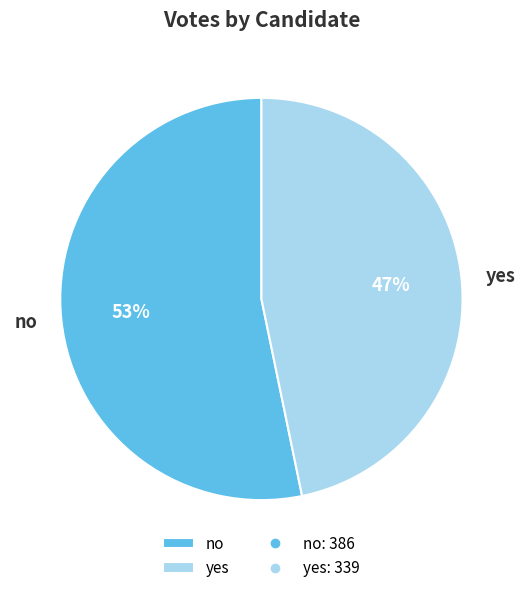

To the nearest percent, what is the combined percentage of no and yes?

100%